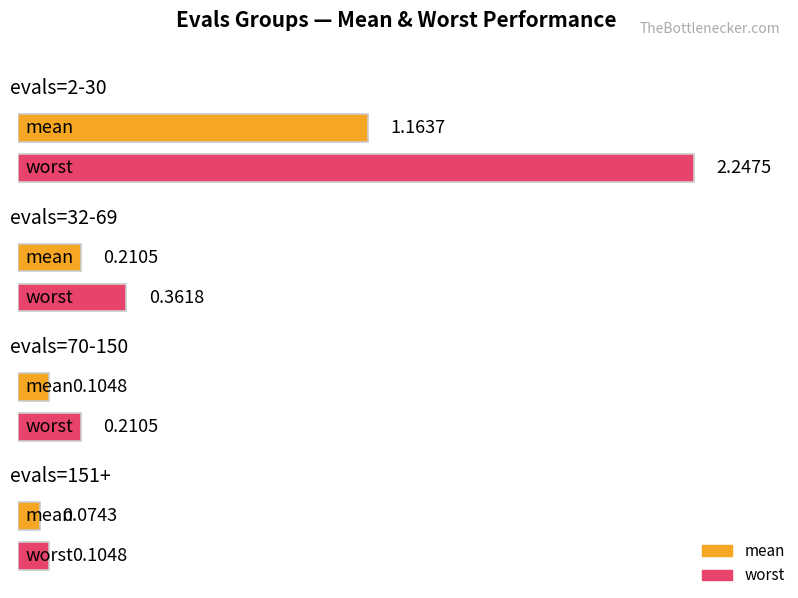

What is the label of the 4th bar from the left?

evals=151+